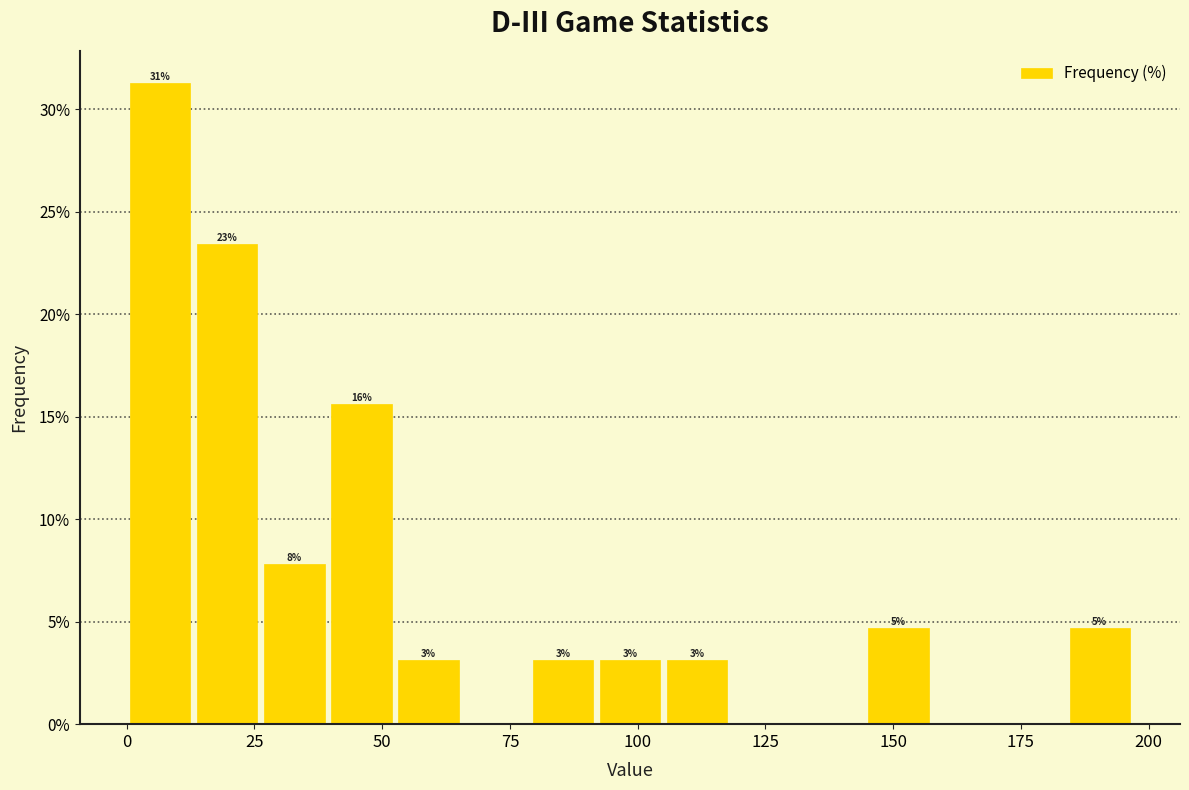

Read against the x-axis, roughly where is the centre of the tallest bar?

5